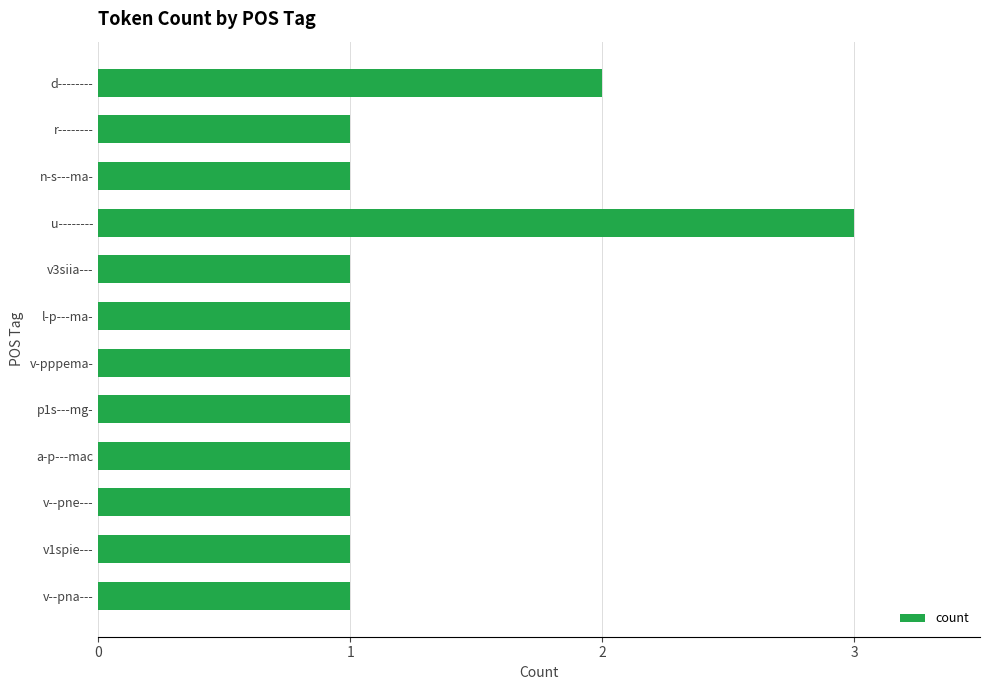

Is it true that the value at a-p---mac is 2?

False